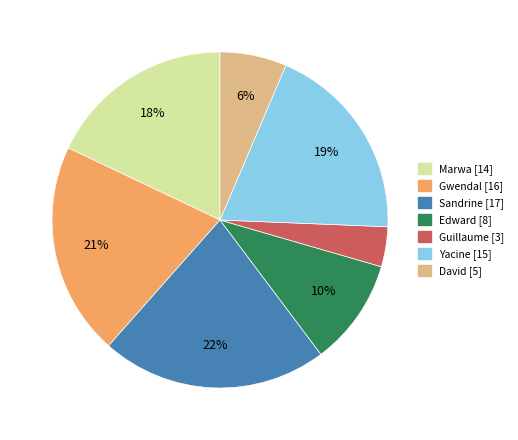

Count the number of slices in the pie.

7